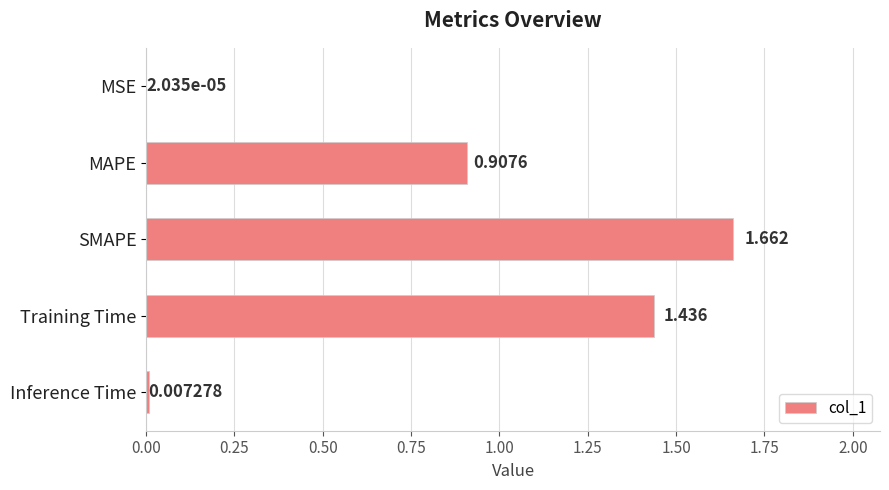

Where is the data nearest to the value 0?

MSE